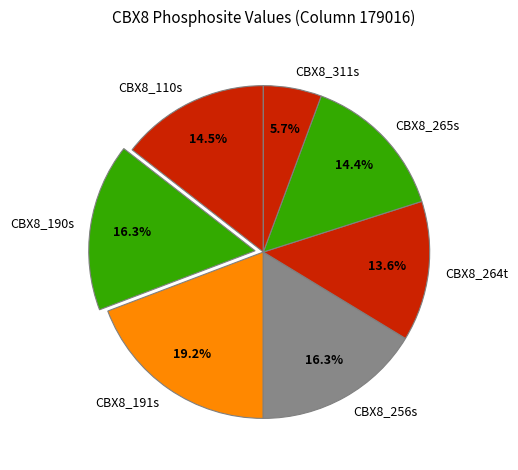

To the nearest percent, what is the combined percentage of CBX8_190s and CBX8_264t?

30%